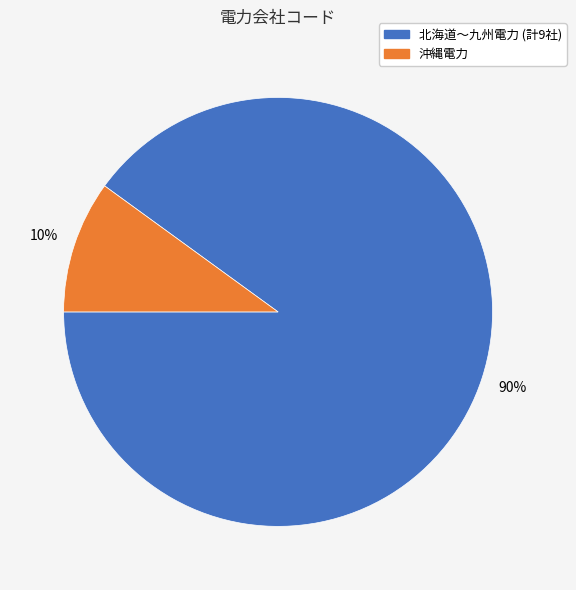

To the nearest percent, what is the average slice percentage?

50%